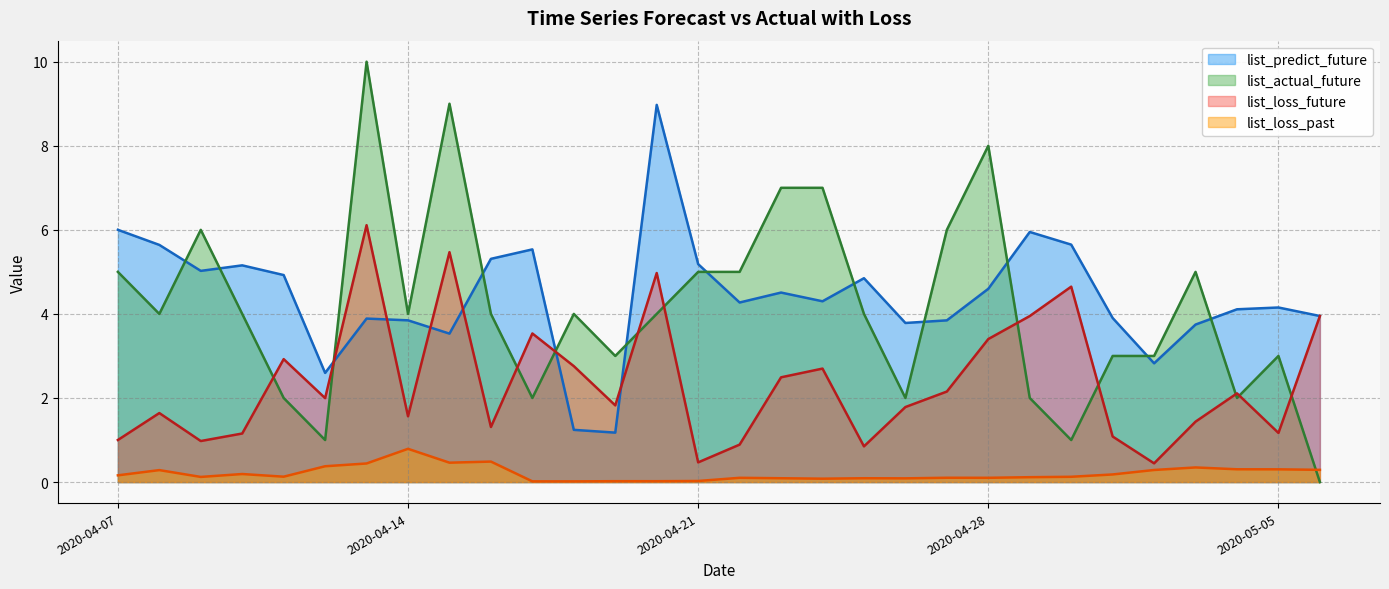

Rank the categories by list_predict_future value from lowest to highest.

2020-04-19, 2020-04-18, 2020-04-12, 2020-05-02, 2020-04-15, 2020-05-03, 2020-04-26, 2020-04-27, 2020-04-14, 2020-04-13, 2020-05-01, 2020-05-06, 2020-05-04, 2020-05-05, 2020-04-22, 2020-04-24, 2020-04-23, 2020-04-28, 2020-04-25, 2020-04-11, 2020-04-09, 2020-04-10, 2020-04-21, 2020-04-16, 2020-04-17, 2020-04-08, 2020-04-30, 2020-04-29, 2020-04-07, 2020-04-20